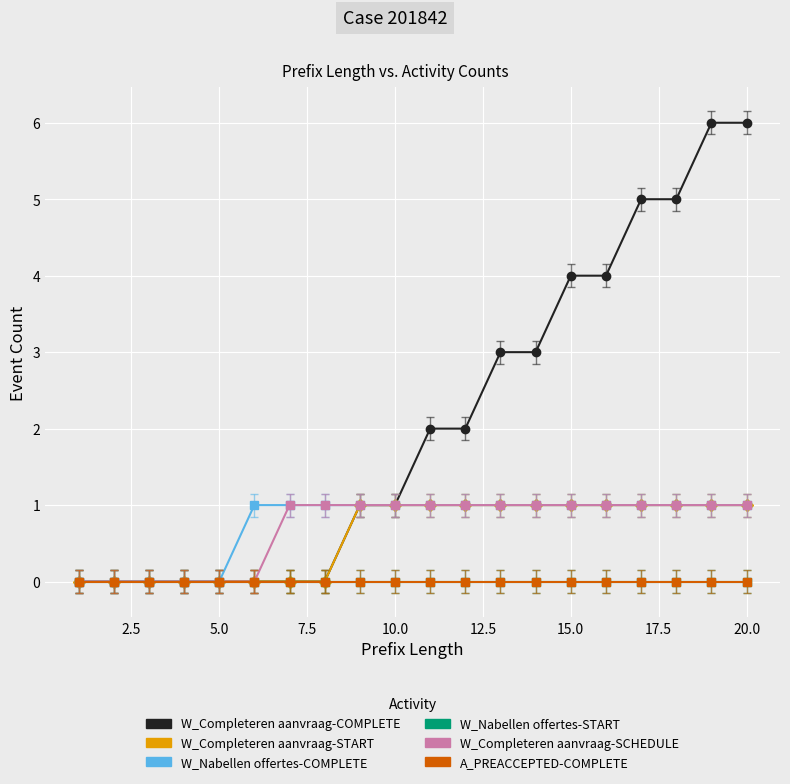

Does the chart have visible grid lines?

Yes